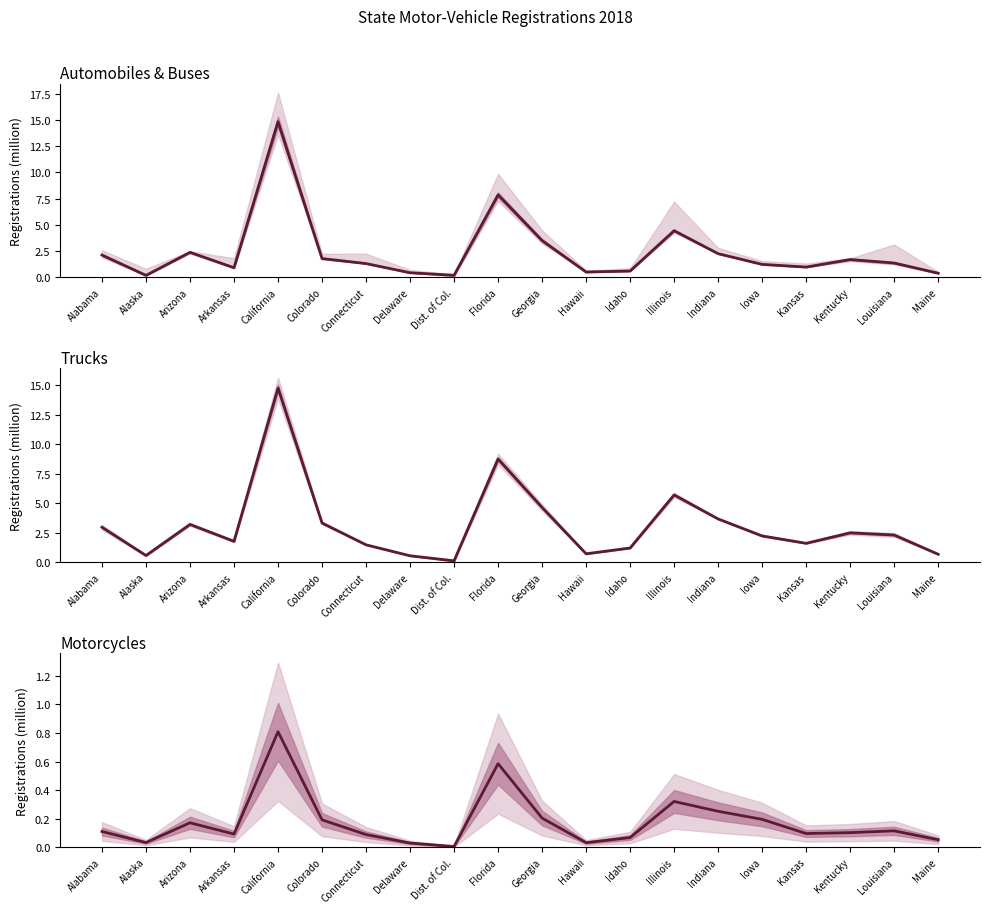

What is the average value of the Motorcycles Private series?

0.2